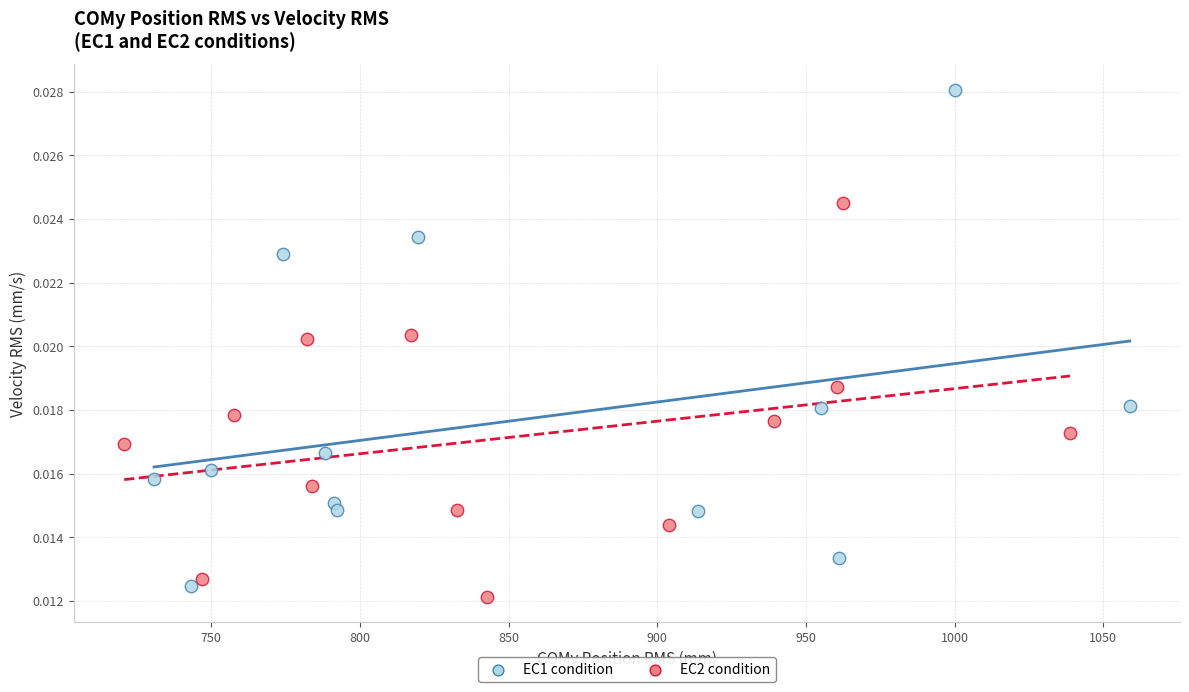

Which series reaches the maximum Y coordinate?

EC1 condition